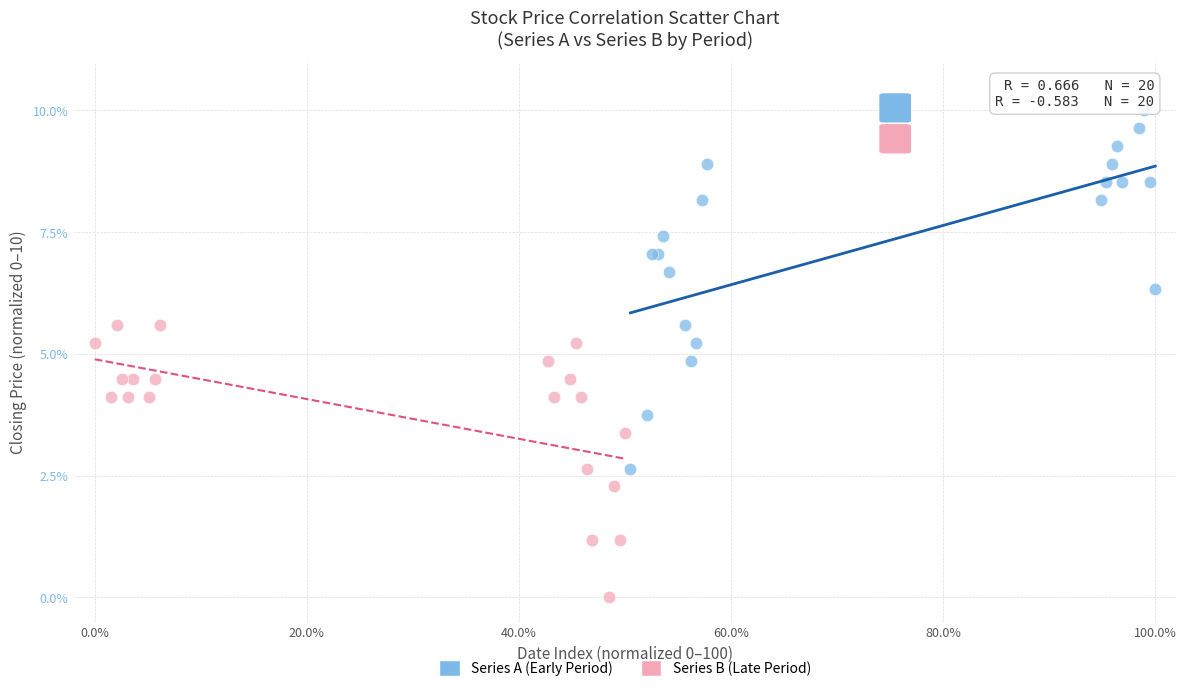

Which series reaches the maximum Y coordinate?

Series A (Early Period)